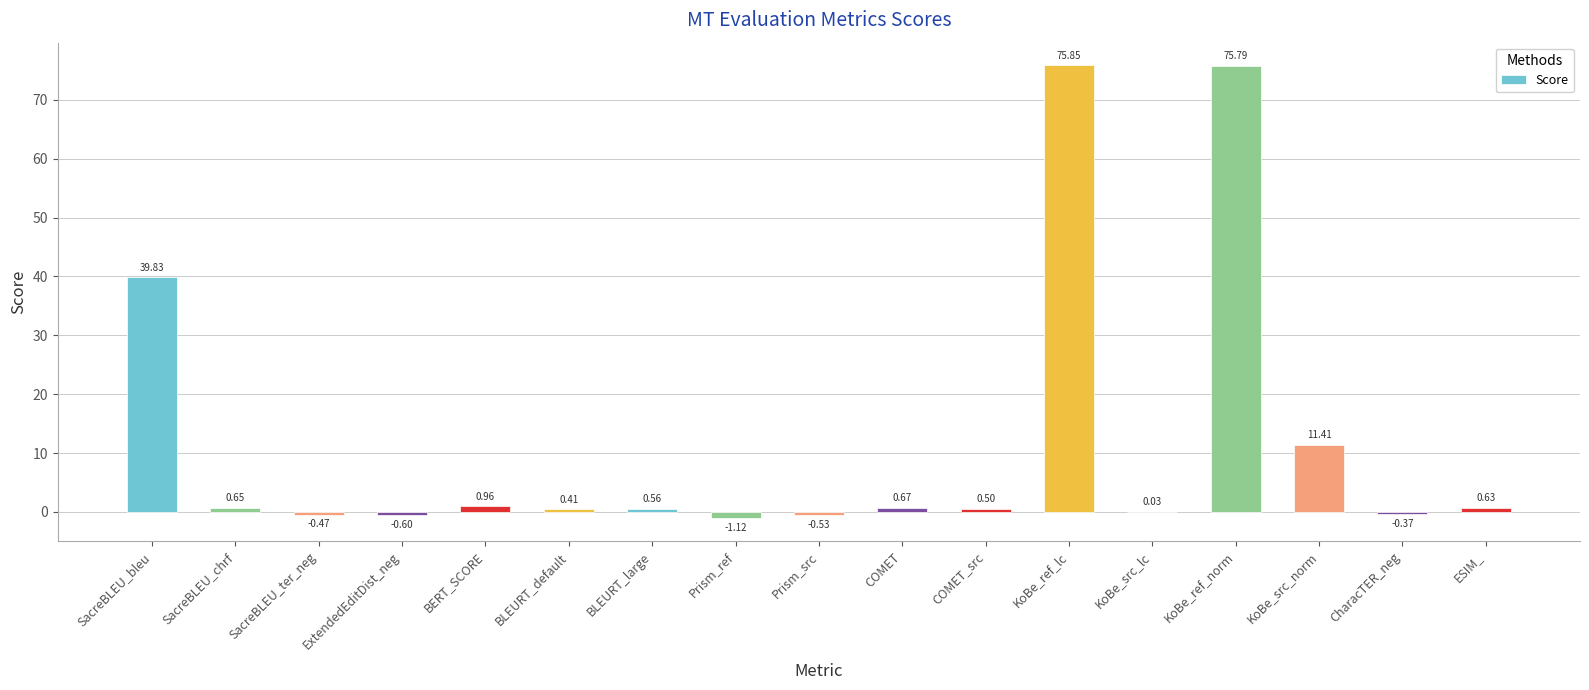

Where does the data first go above 0?

SacreBLEU_bleu